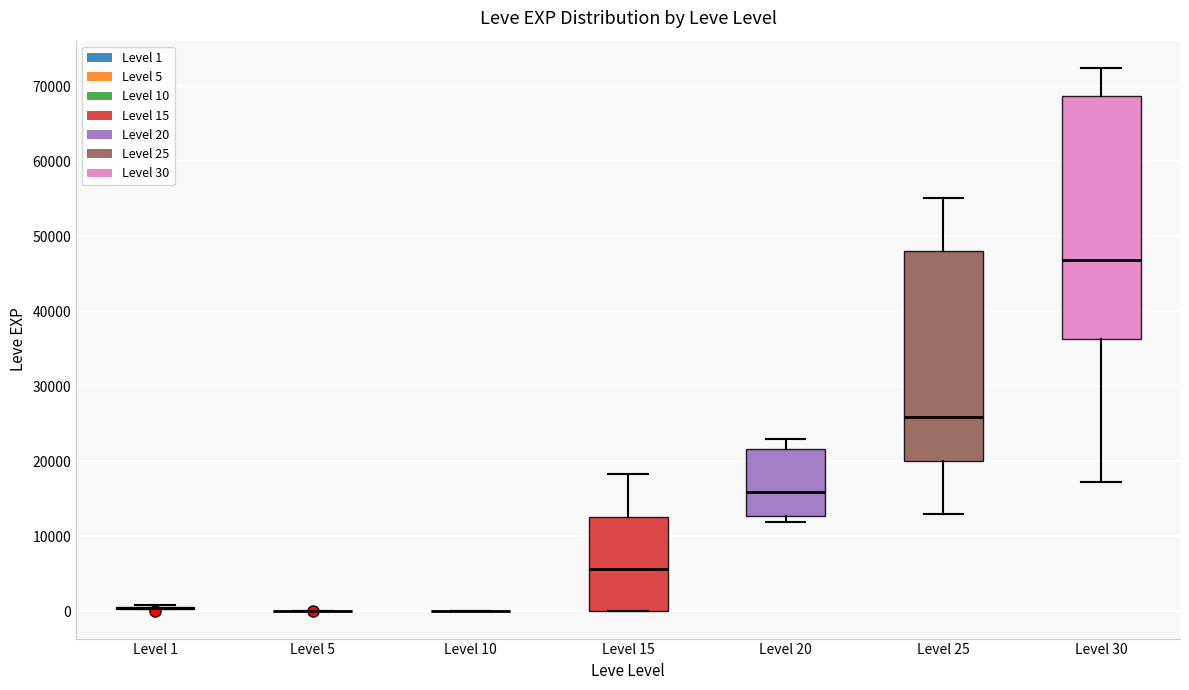

Reading left to right, transcribe this box plot: for each box, give where its median line is, the range the box spans, and where its two whiskers end, as read against the y-axis. The values are not printed on the chart, so give them approximately, as read against the axis.

Level 1: box collapsed to a line at 0, whiskers 0 to 1000
Level 5: box collapsed to a line at 0, whiskers 0 to 0
Level 10: box collapsed to a line at 0, whiskers 0 to 0
Level 15: median 6000, box 0 to 13000, whiskers 0 to 18000
Level 20: median 16000, box 13000 to 22000, whiskers 12000 to 23000
Level 25: median 26000, box 20000 to 48000, whiskers 13000 to 55000
Level 30: median 47000, box 36000 to 69000, whiskers 17000 to 72000